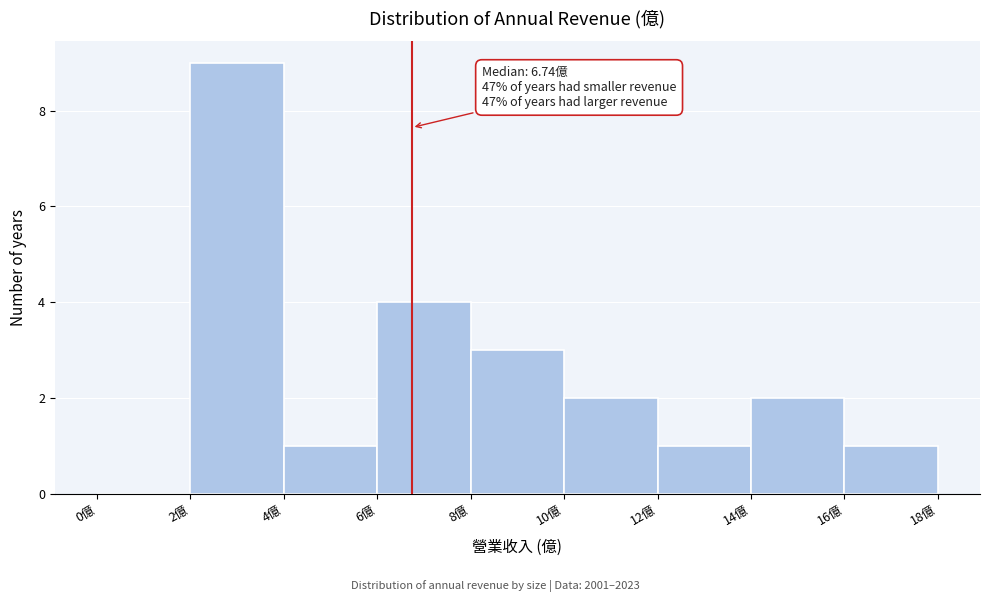

Which range on the x-axis has the tallest bar?

2 to 4